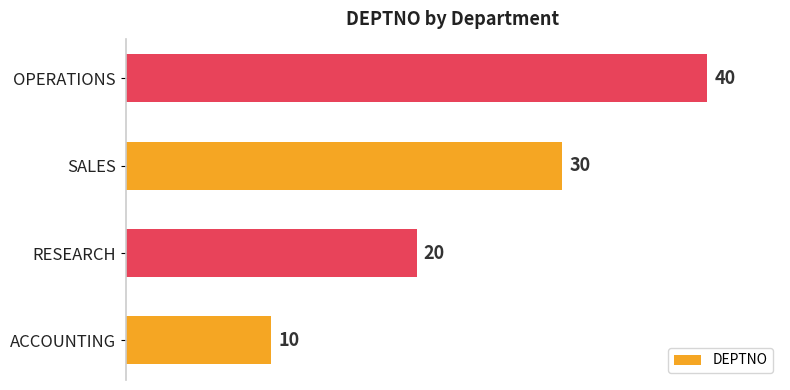

True or false: the data shows 33 at RESEARCH.

False